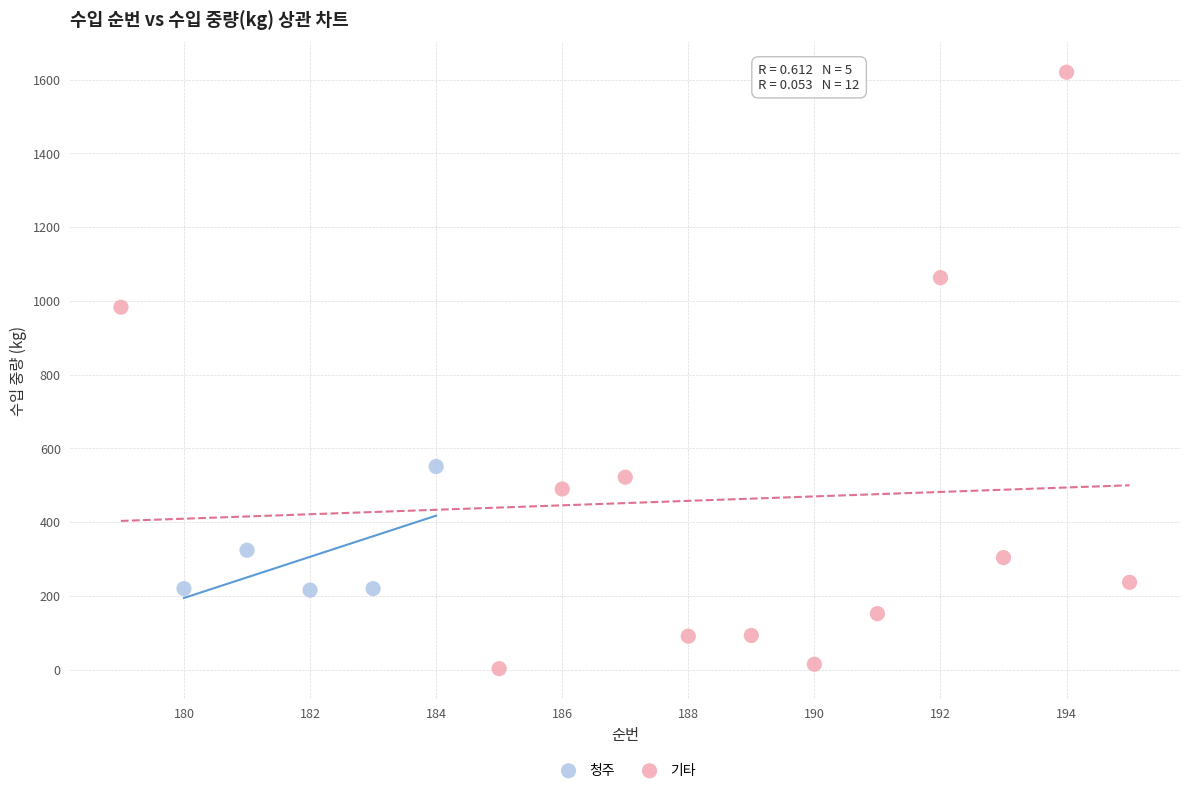

What are all the series names shown in the legend?

청주, 기타